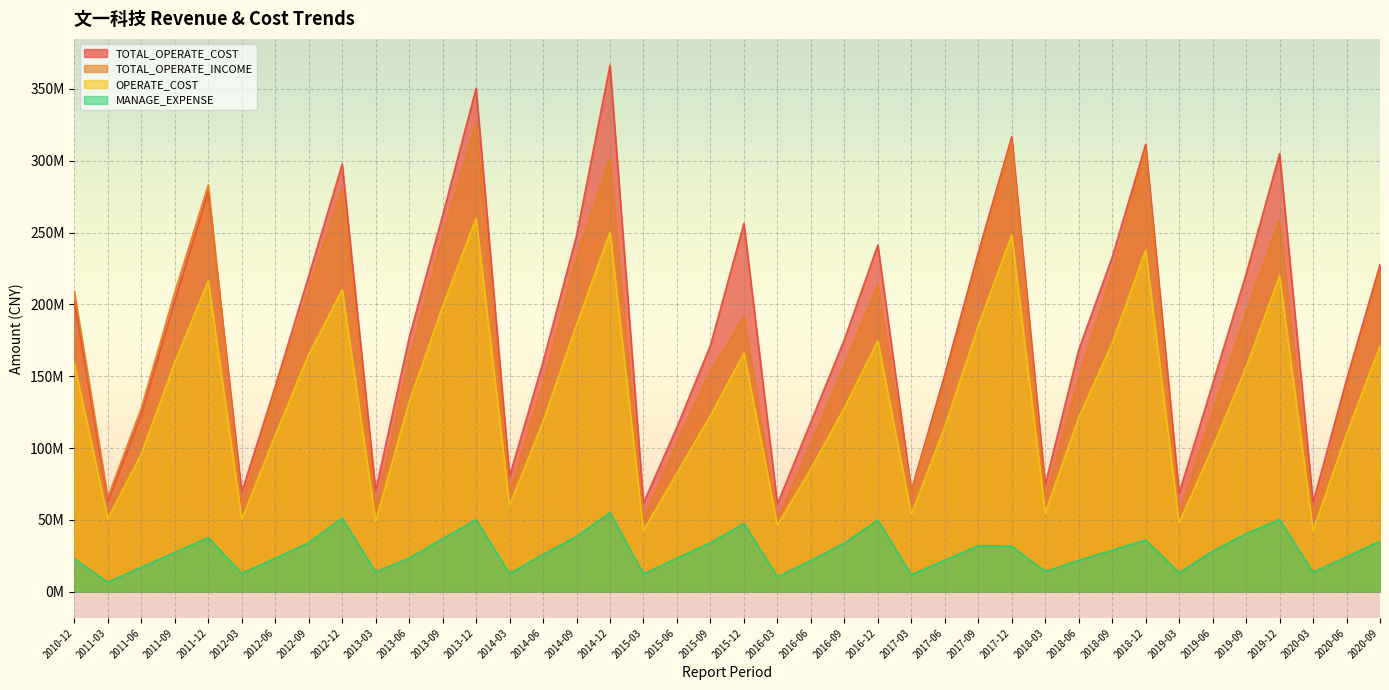

Which series has the largest total across all categories?

TOTAL_OPERATE_COST